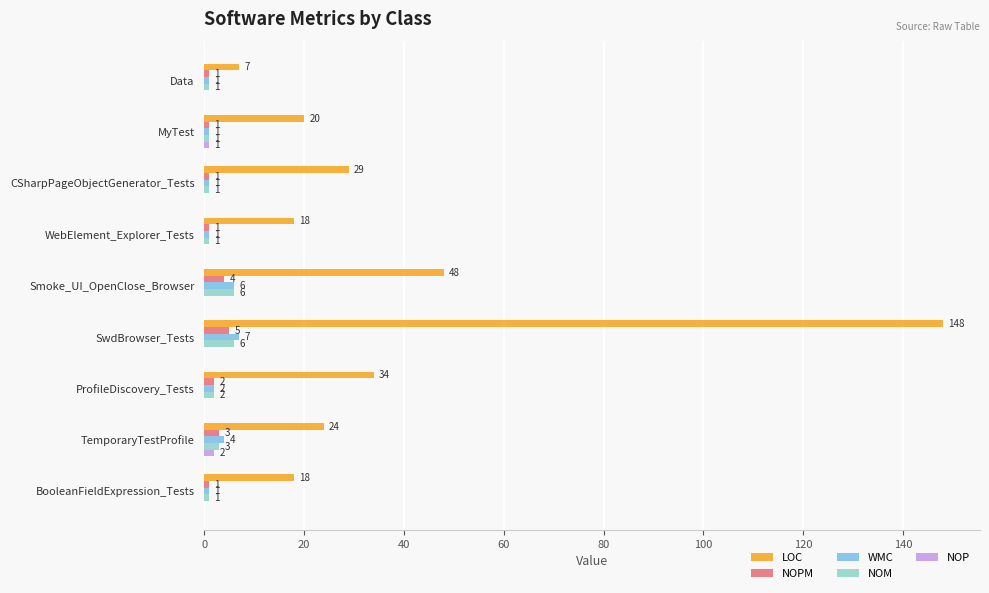

Where is NOM nearest to the value 3?

TemporaryTestProfile